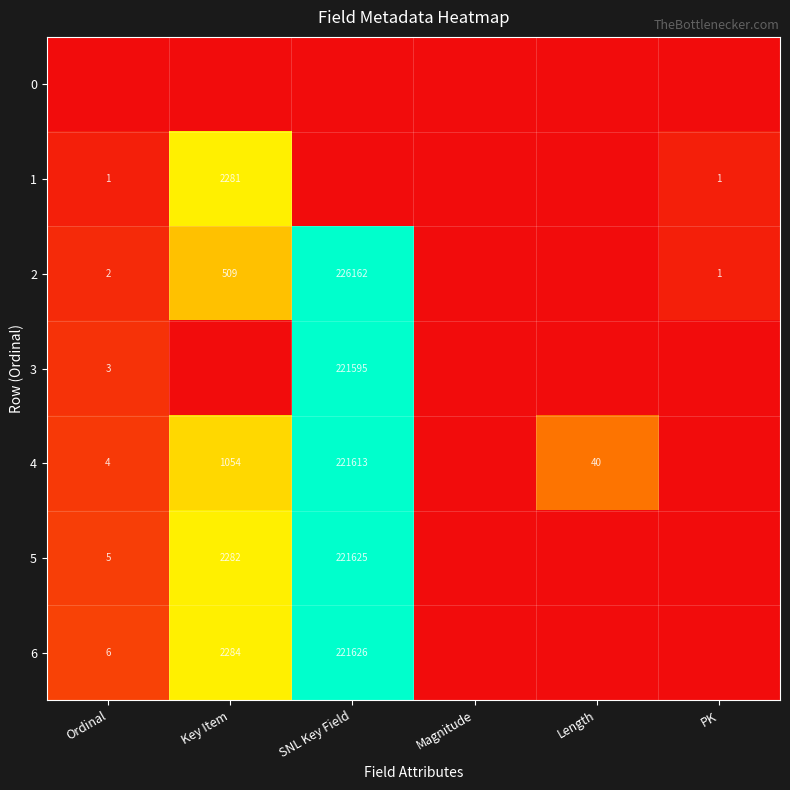

At which category is the sum across all series the highest?

SNL Key Field